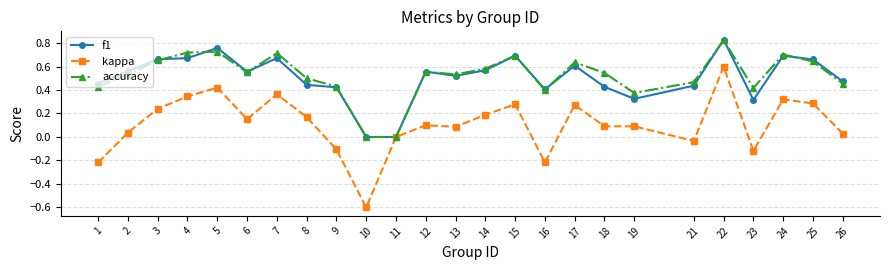

Is this an area chart (filled region under the line)?

No